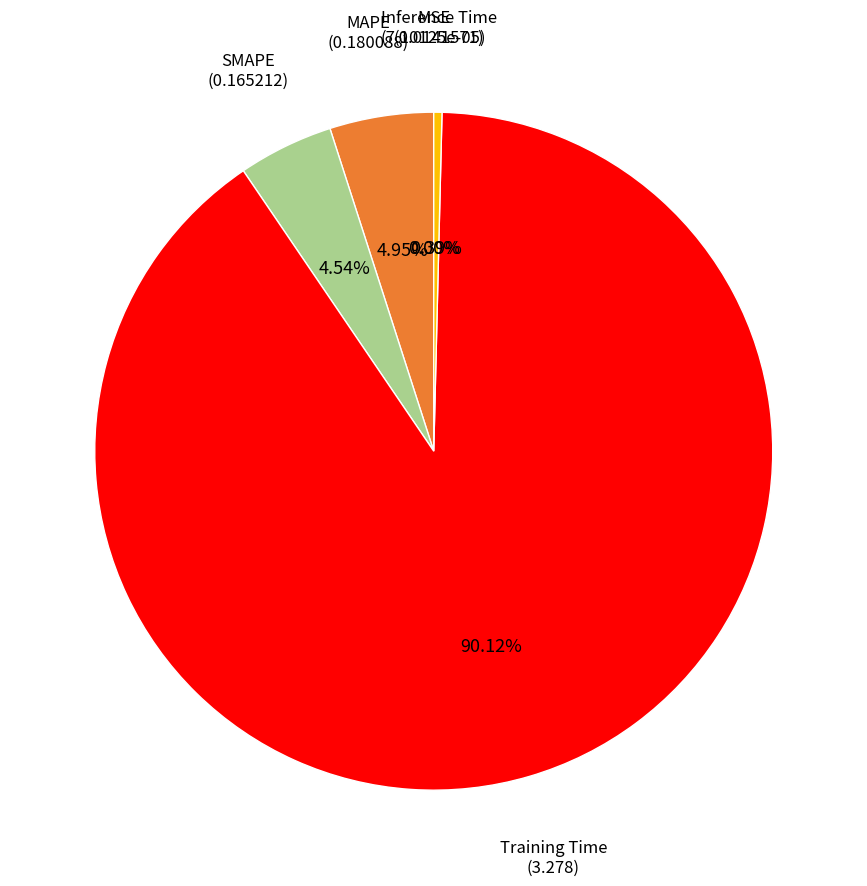

Which has a higher value, Training Time or SMAPE?

Training Time